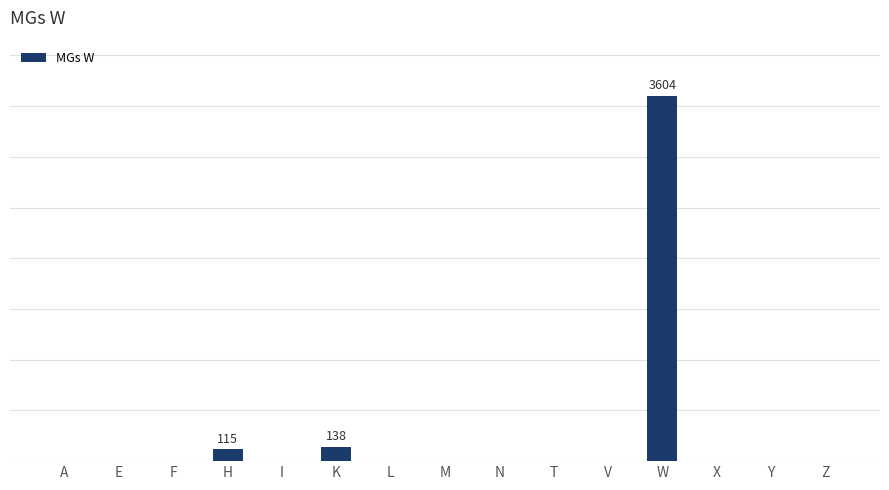

What is the label of the 14th bar from the left?

Y